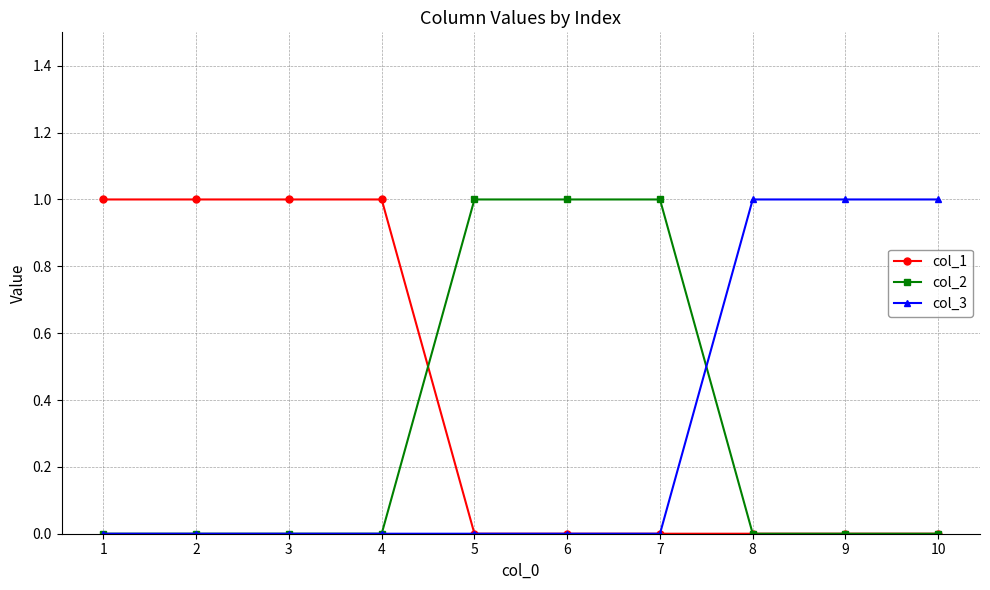

Reading left to right, list all the values displayed in this chart.

col_1: 1	1	1	1	0	0	0	0	0	0
col_2: 0	0	0	0	1	1	1	0	0	0
col_3: 0	0	0	0	0	0	0	1	1	1